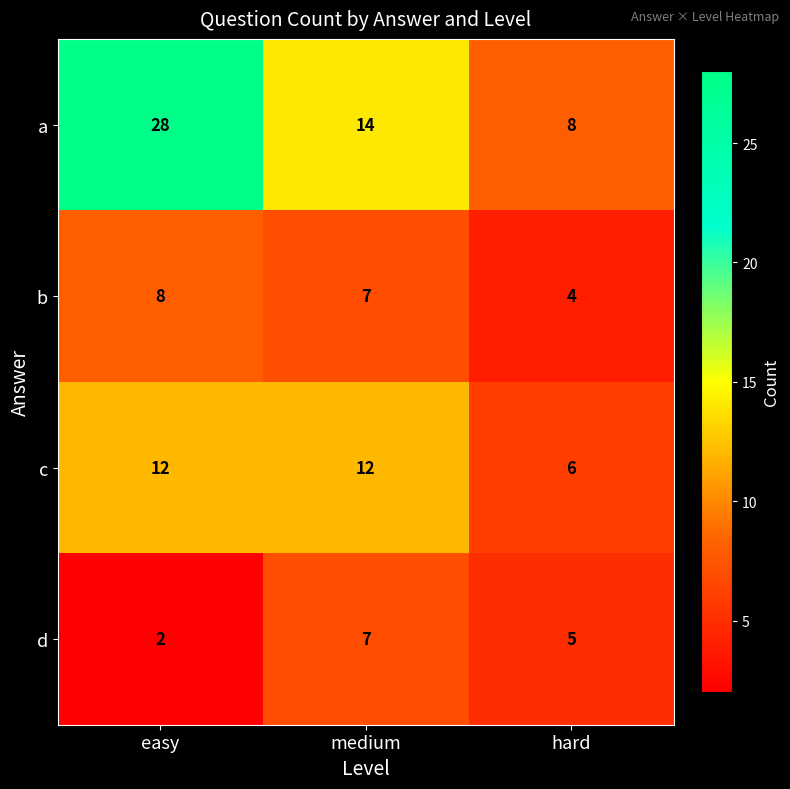

Reading left to right, transcribe all the data shown in this chart.

a: easy=28	medium=14	hard=8
b: easy=8	medium=7	hard=4
c: easy=12	medium=12	hard=6
d: easy=2	medium=7	hard=5